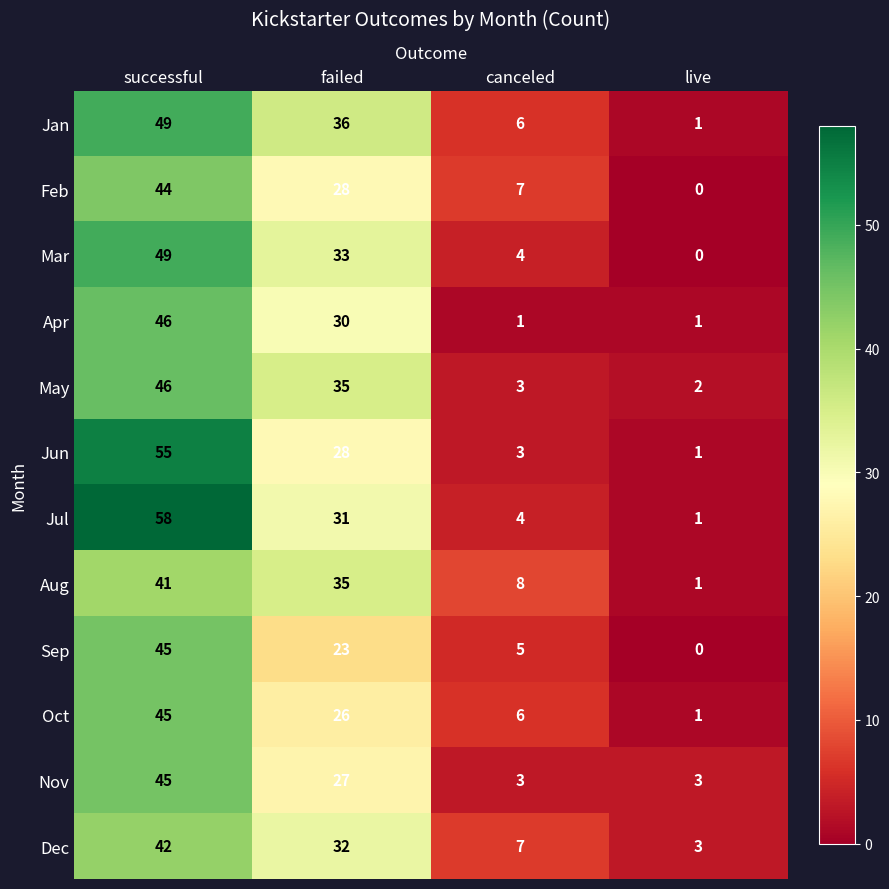

Which series has the largest total across all categories?

Jul